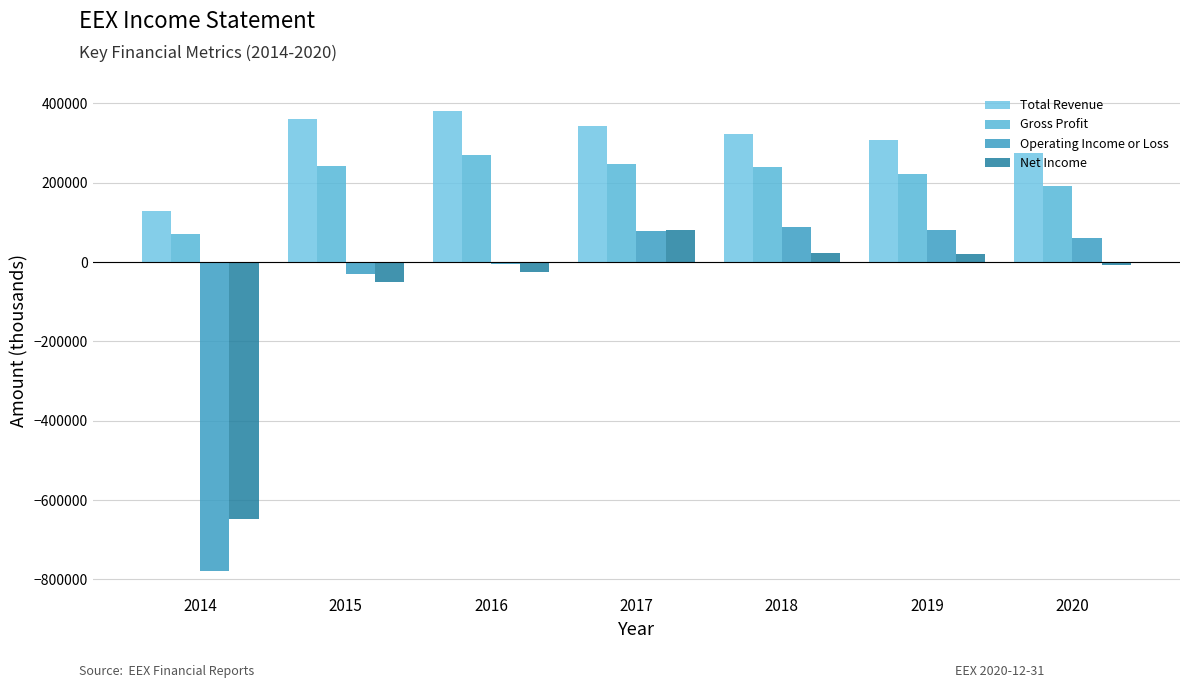

How many bars are there in each group?

4